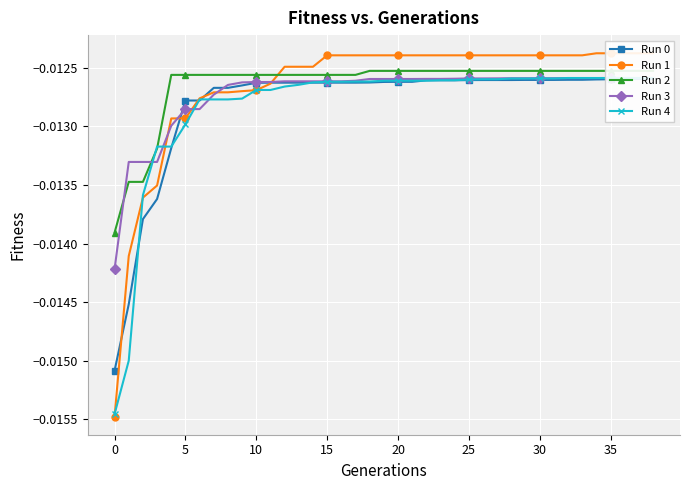

Between which two adjacent categories do Run 2 and Run 1 first intersect?

11 and 12